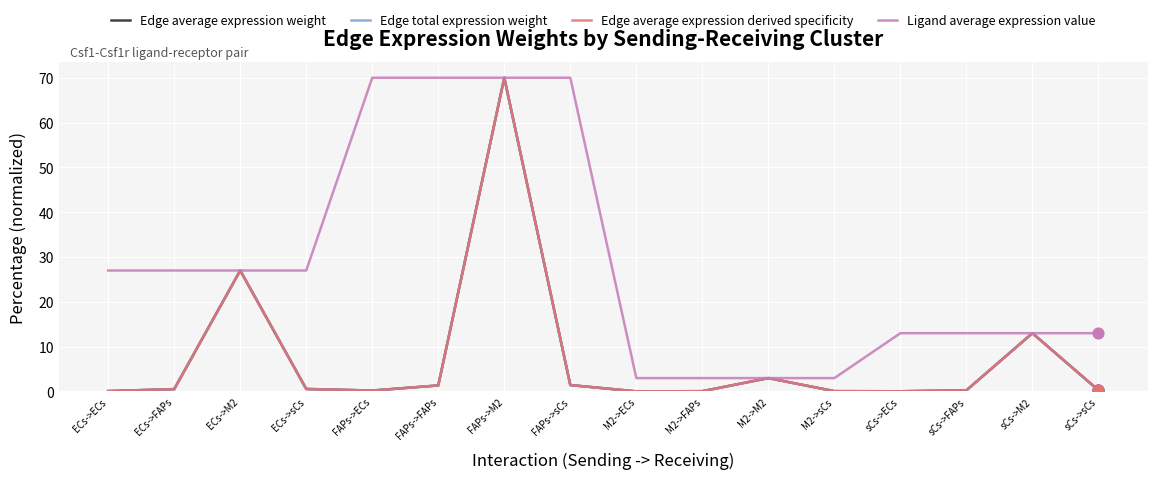

Is this an area chart (filled region under the line)?

No